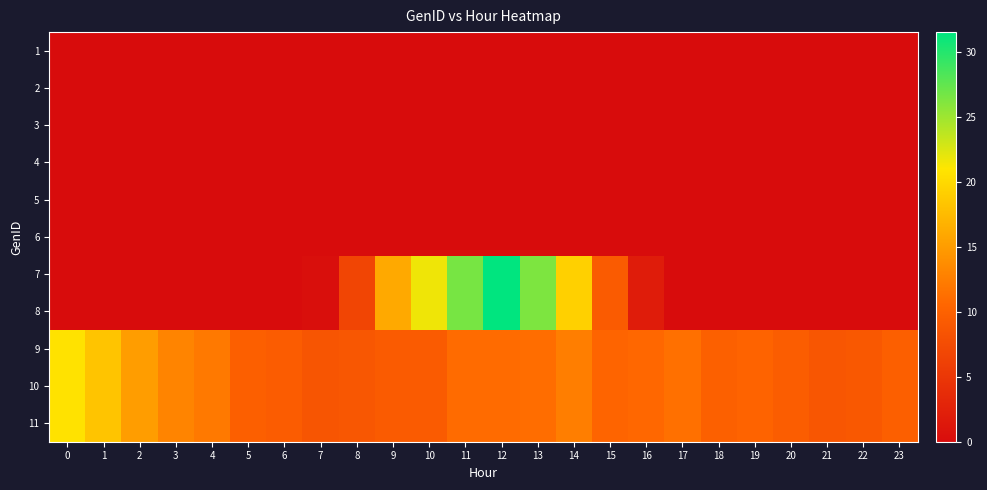

Count the number of categories in the chart.

24